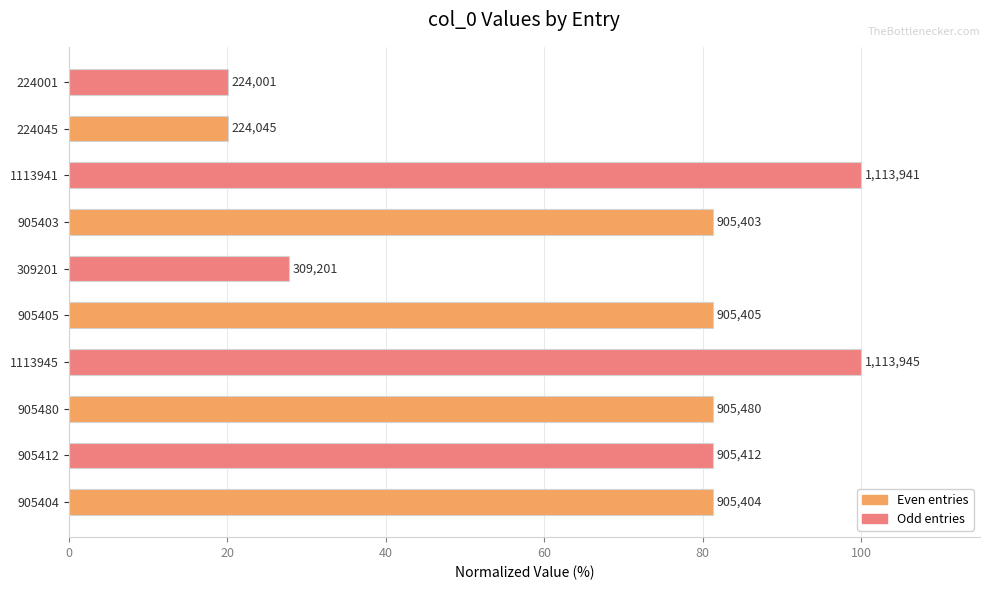

Does the chart contain any negative values?

No